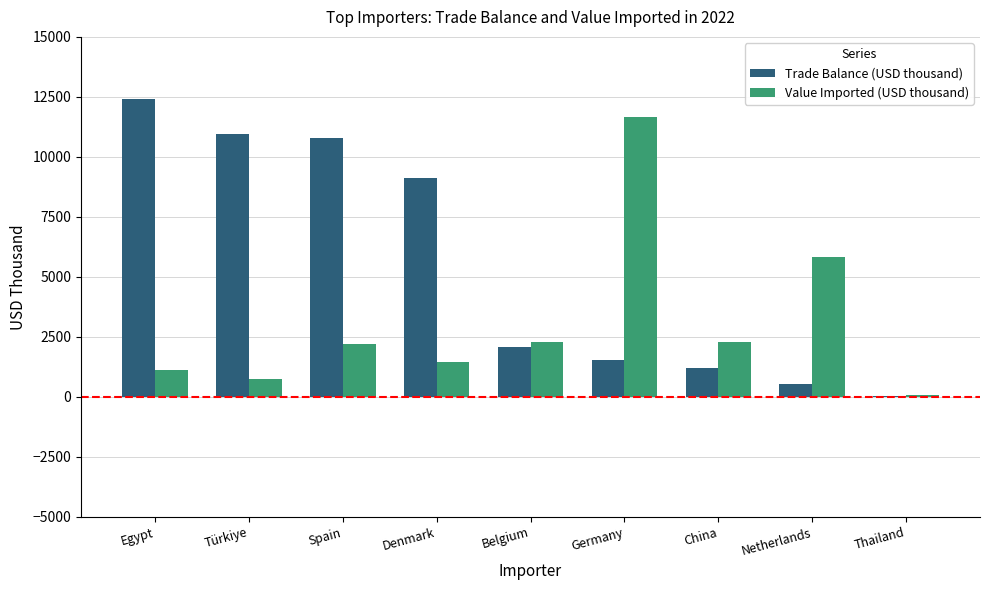

Is the value of Value Imported (USD thousand) at Belgium greater than the value of Trade Balance (USD thousand) at Thailand?

Yes